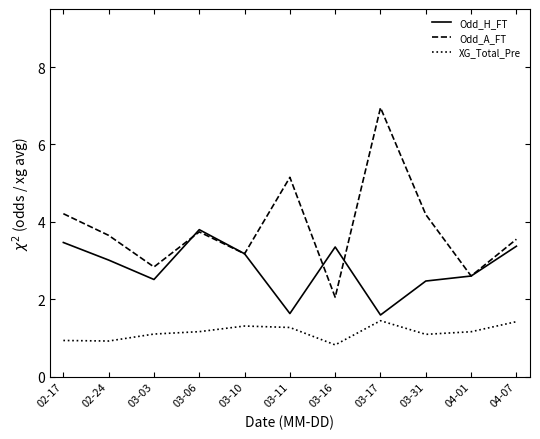

True or false: Odd_H_FT has more than 0 interior local peaks.

True